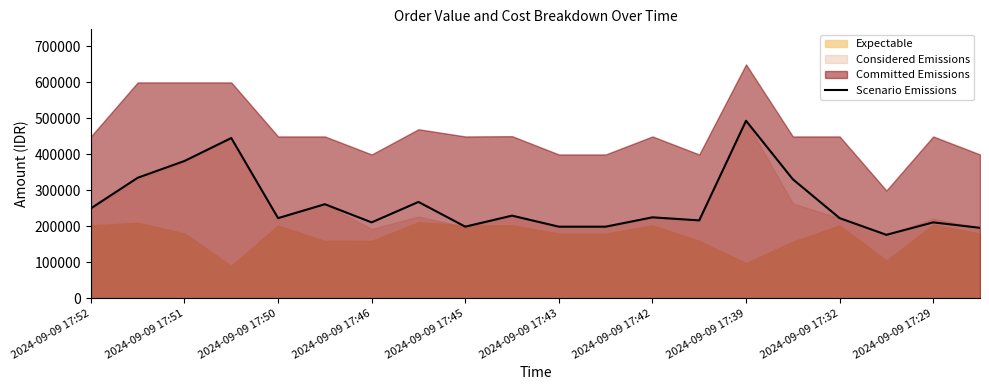

What is the sum of all values?

5261573